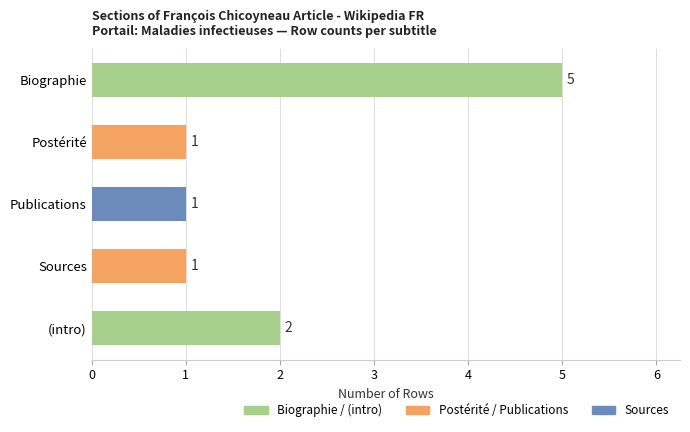

What is the change in value from Biographie to Postérité?

-4